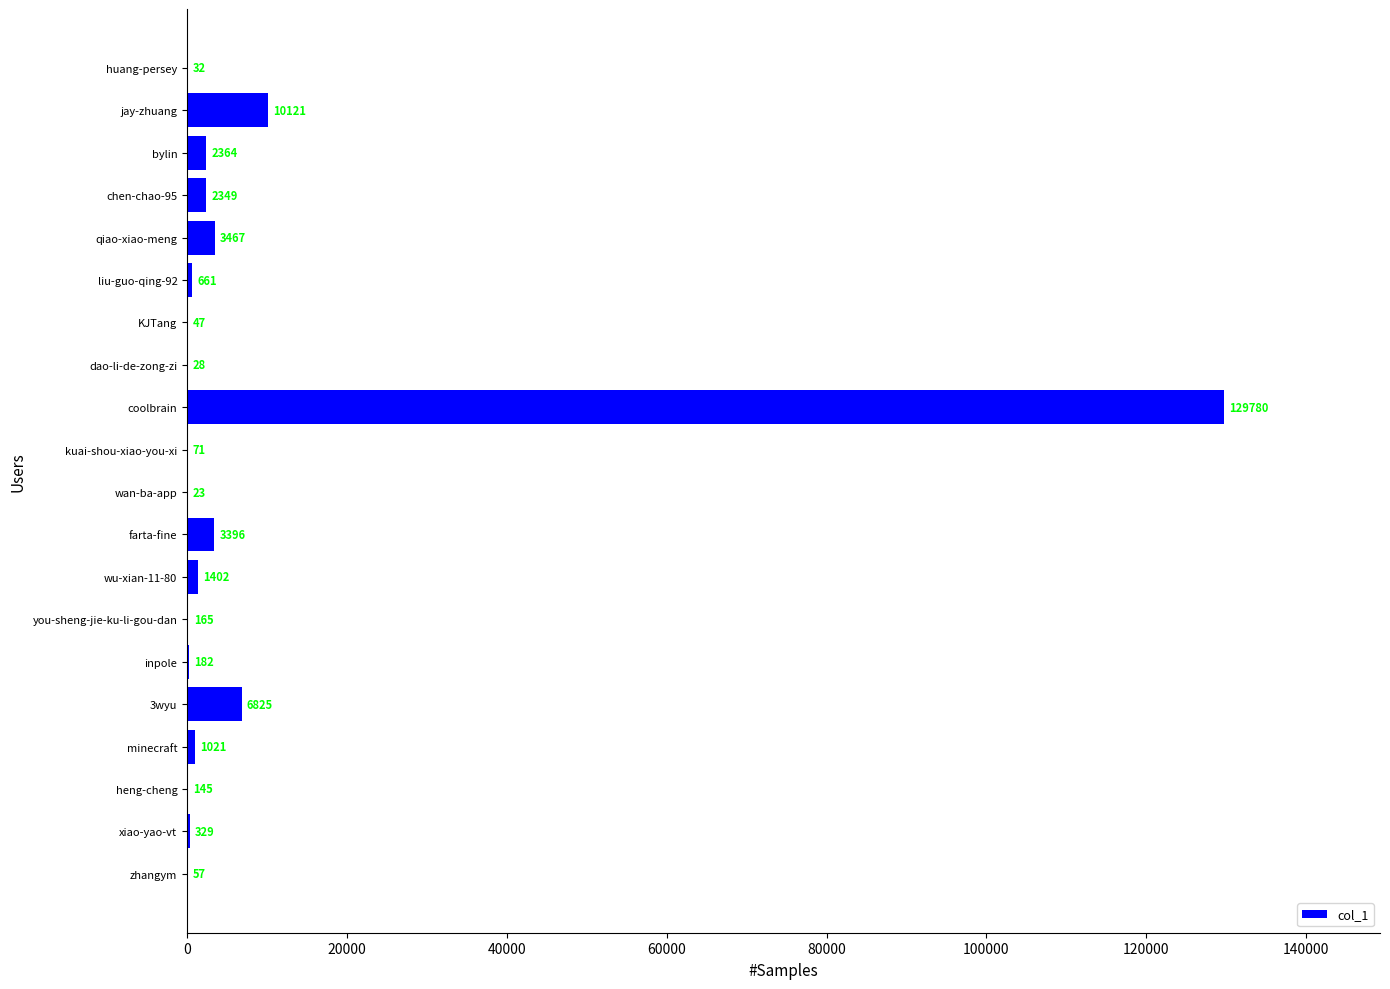

Between liu-guo-qing-92 and huang-persey, which is larger?

liu-guo-qing-92